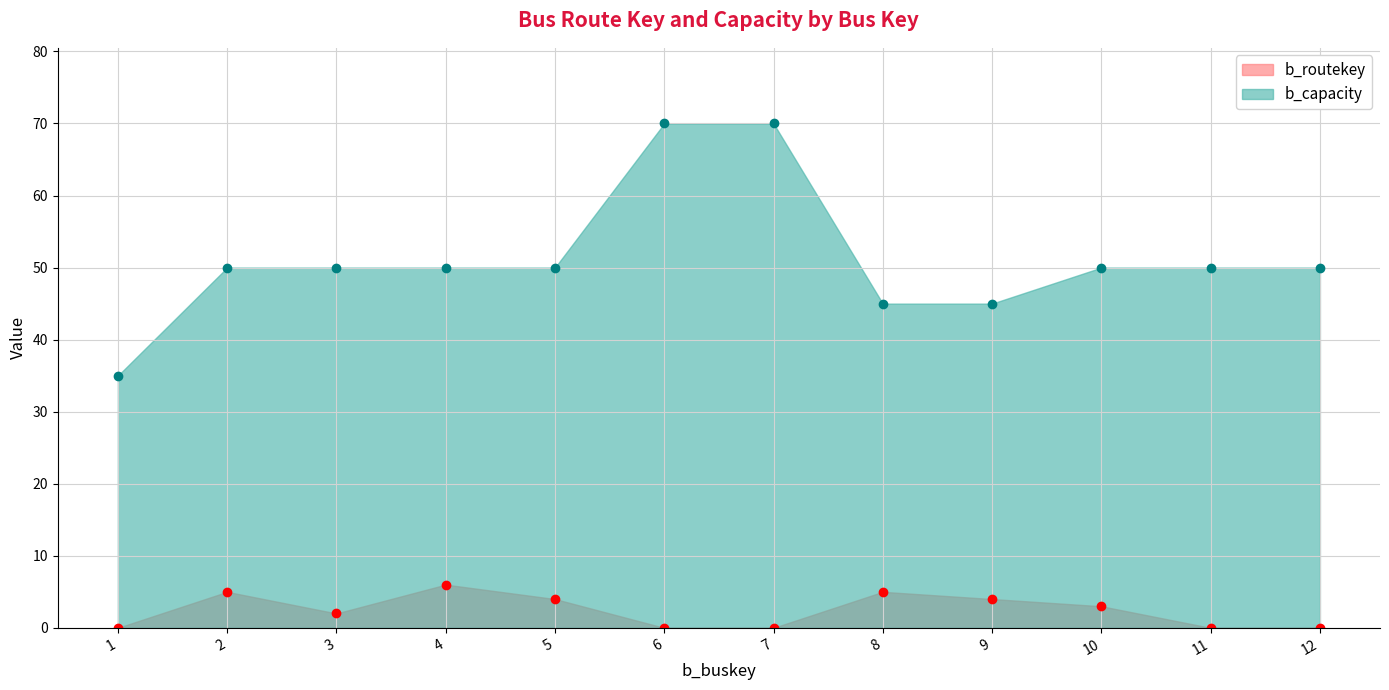

Which series changed the most between 6 and 12?

b_capacity